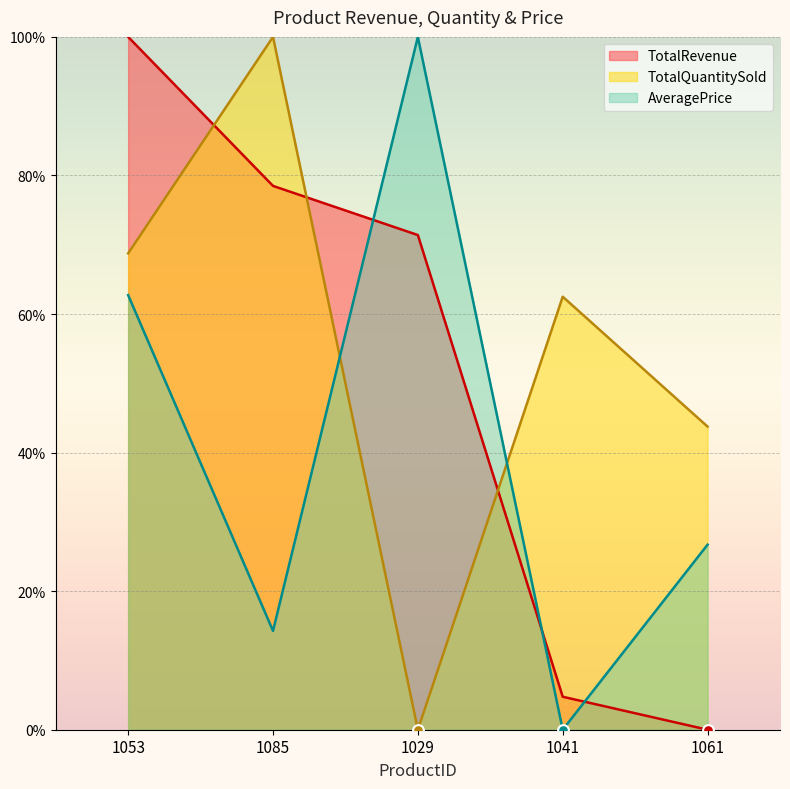

At which category is the sum across all series the highest?

1053